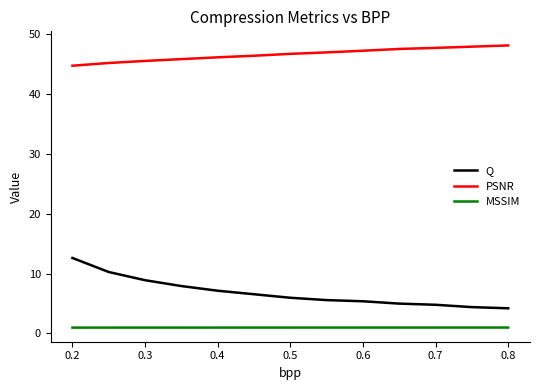

True or false: PSNR and MSSIM intersect in this chart.

False